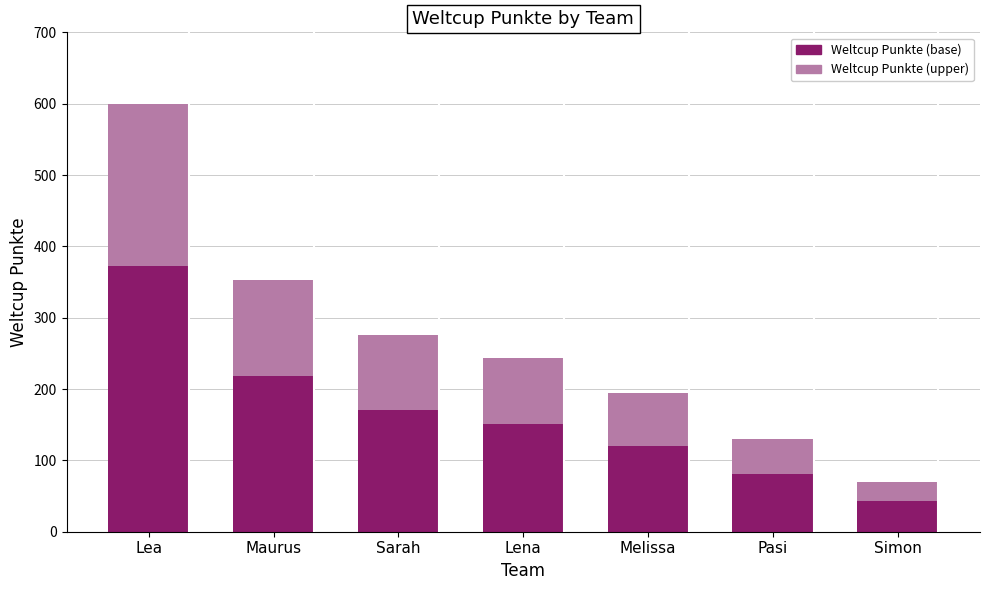

Is it true that Weltcup Punkte (base) equals 246.2 at Sarah?

False